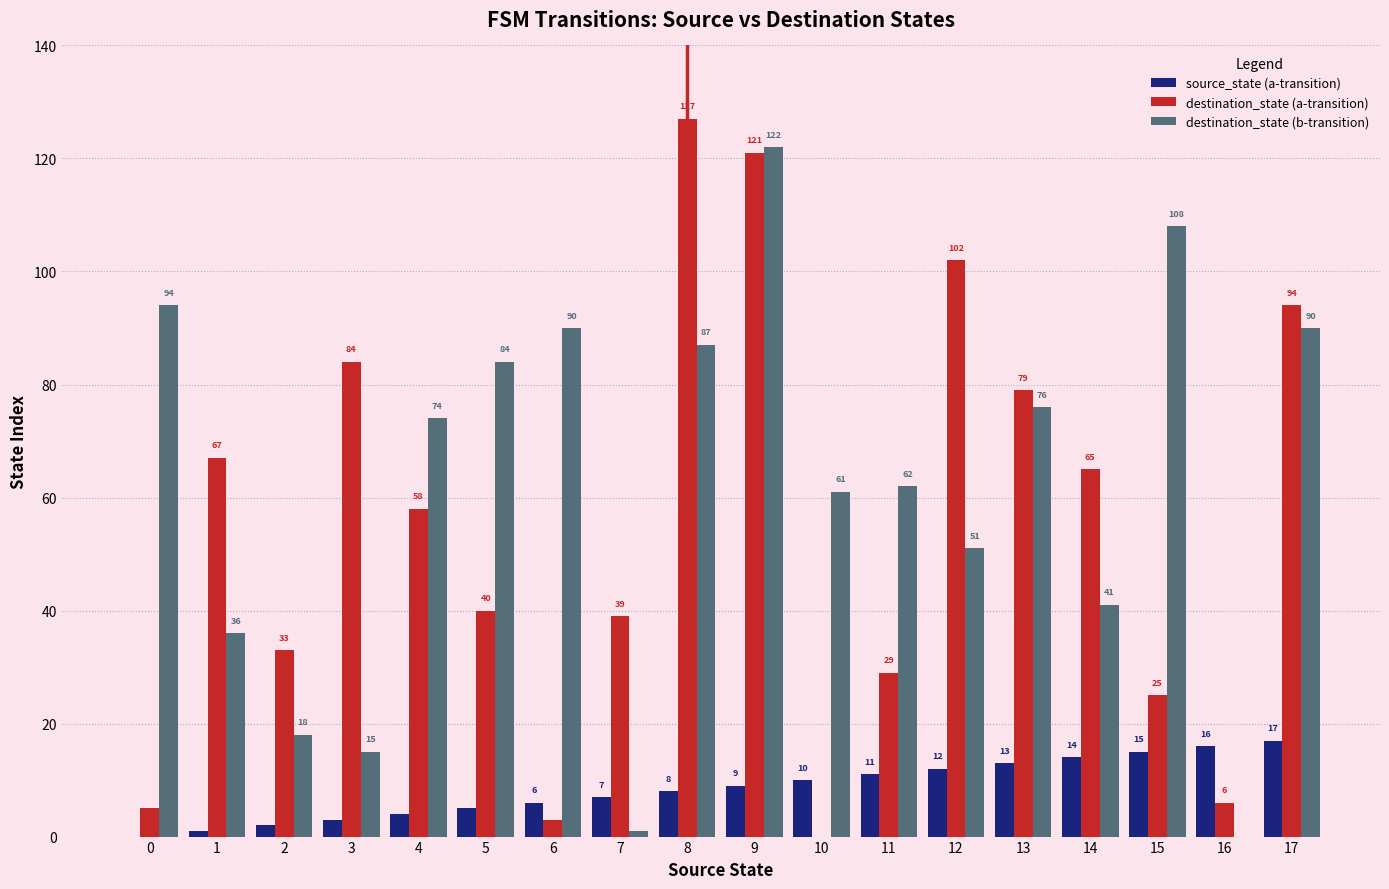

How many distinct data groups are displayed?

3